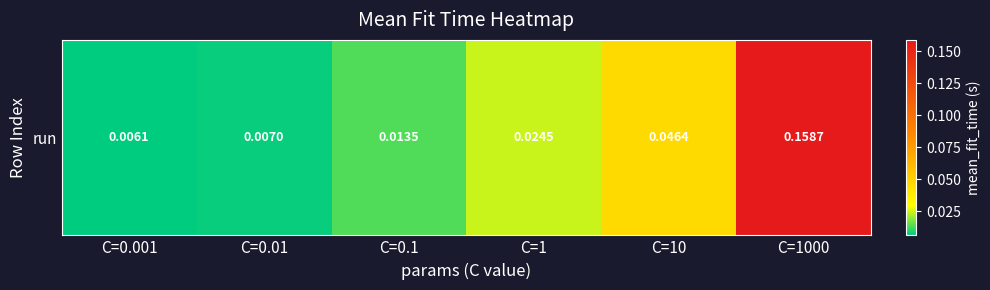

List the labels in order of value, smallest first.

C=0.001, C=0.01, C=0.1, C=1, C=10, C=1000